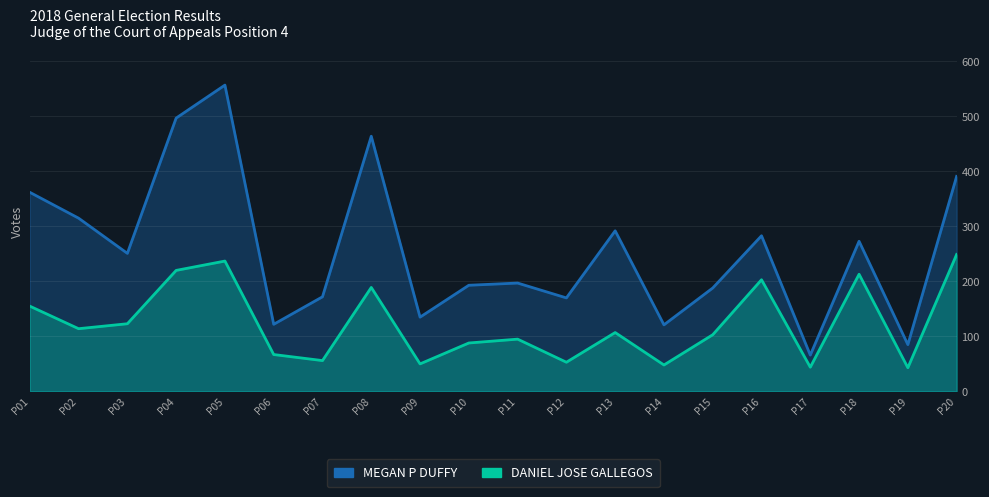

Which series has the widest spread of values?

MEGAN P DUFFY